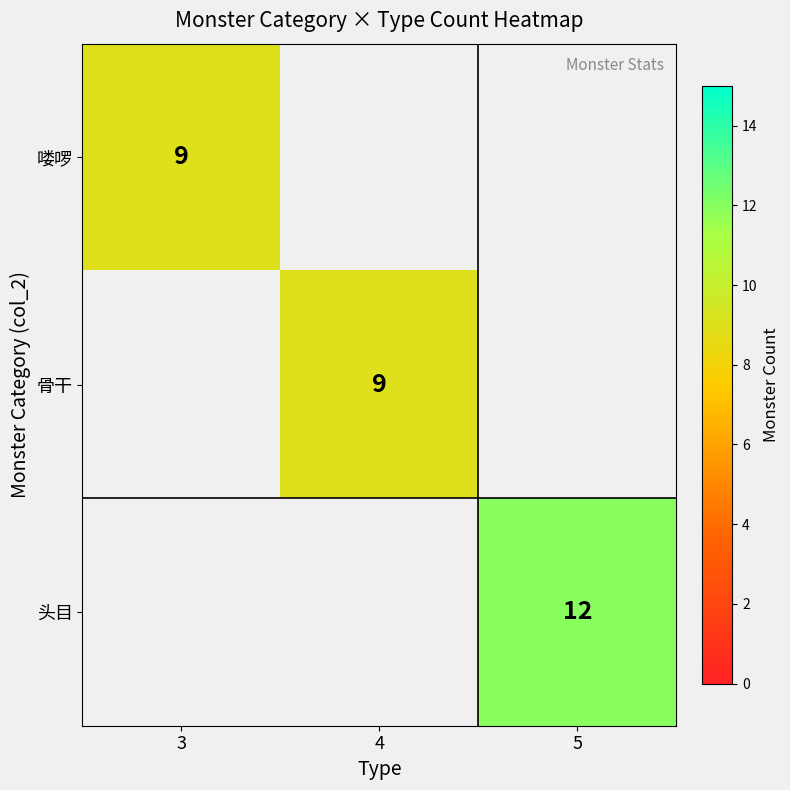

Which category has the lowest value across all series?

3